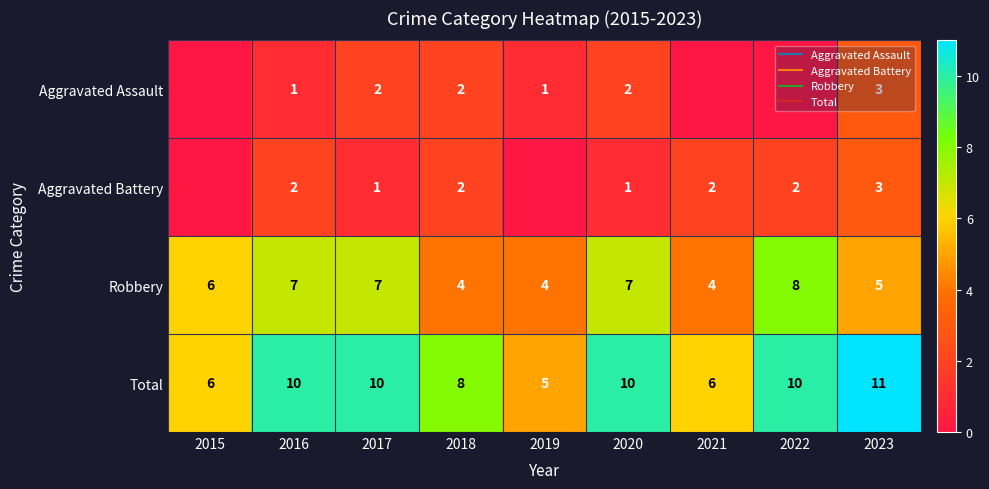

Which series has the largest total across all categories?

Total